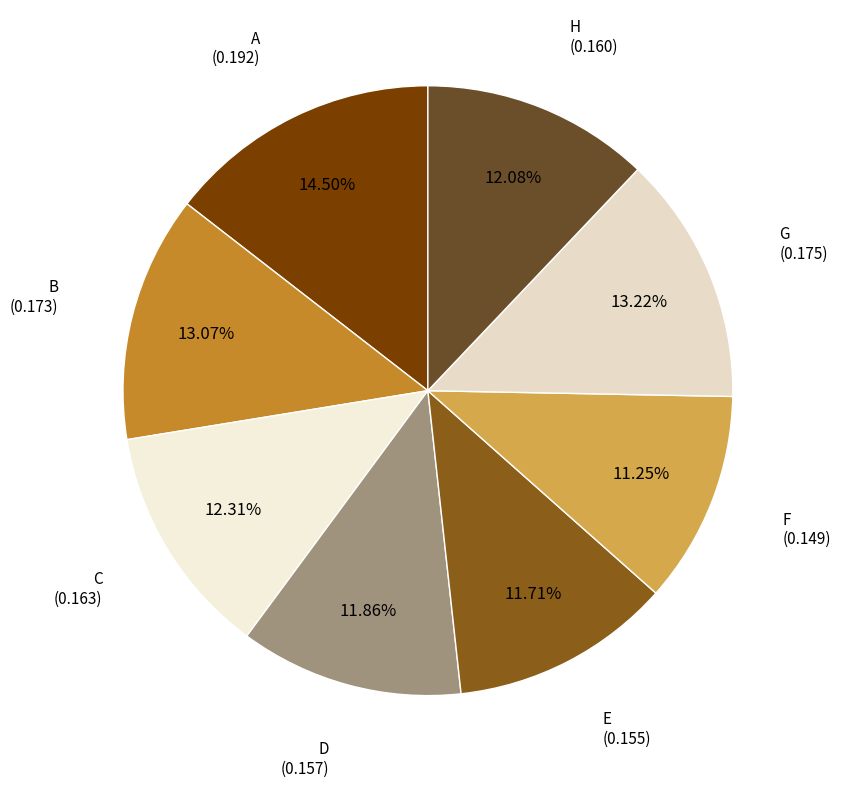

True or false: C accounts for 22% of the total.

False